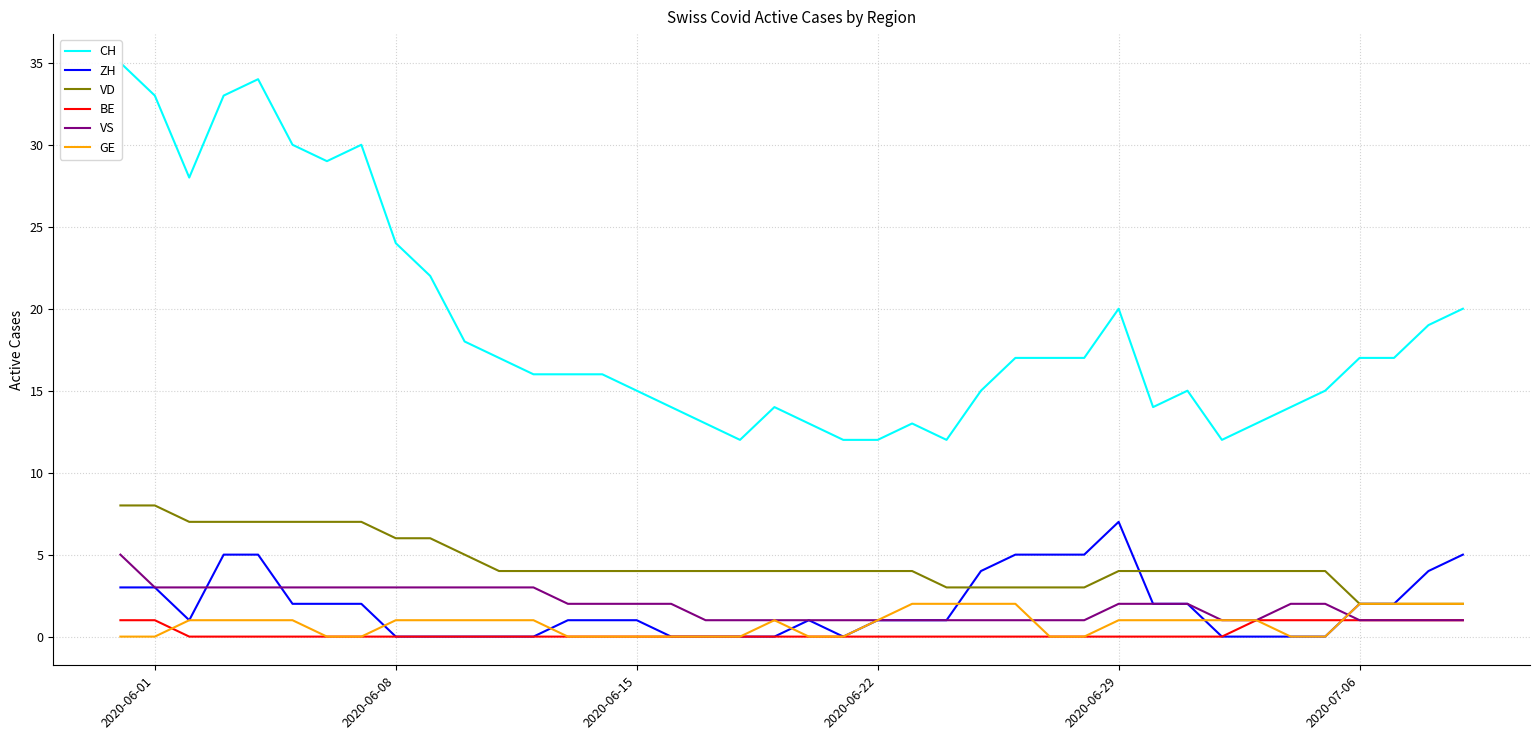

True or false: VD and BE intersect in this chart.

False